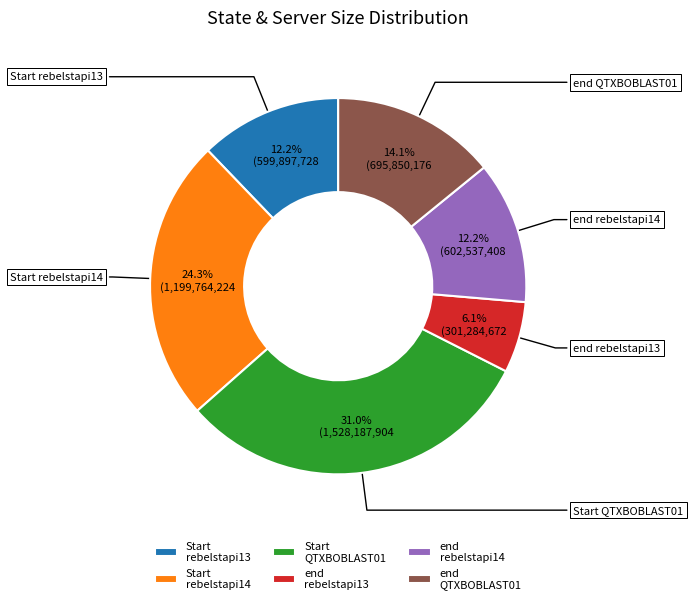

Does any single category account for the majority?

No